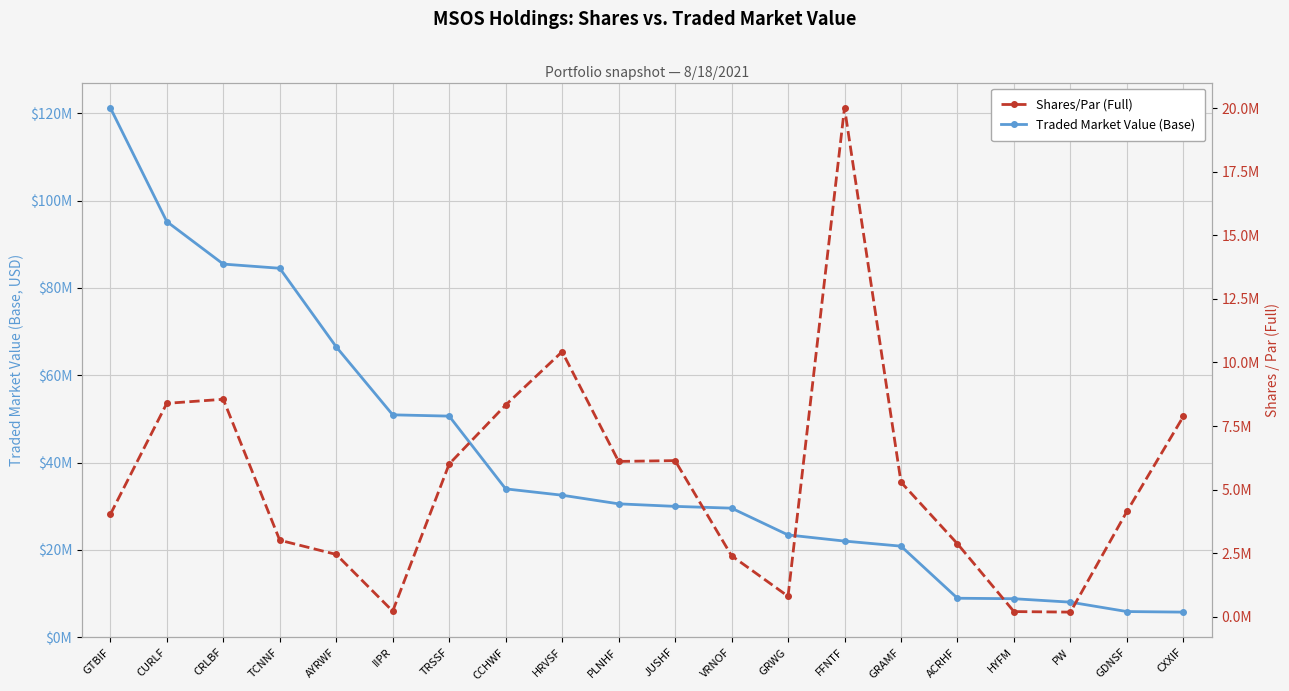

At which label is Traded Market Value (Base) closest to 63495016?

AYRWF